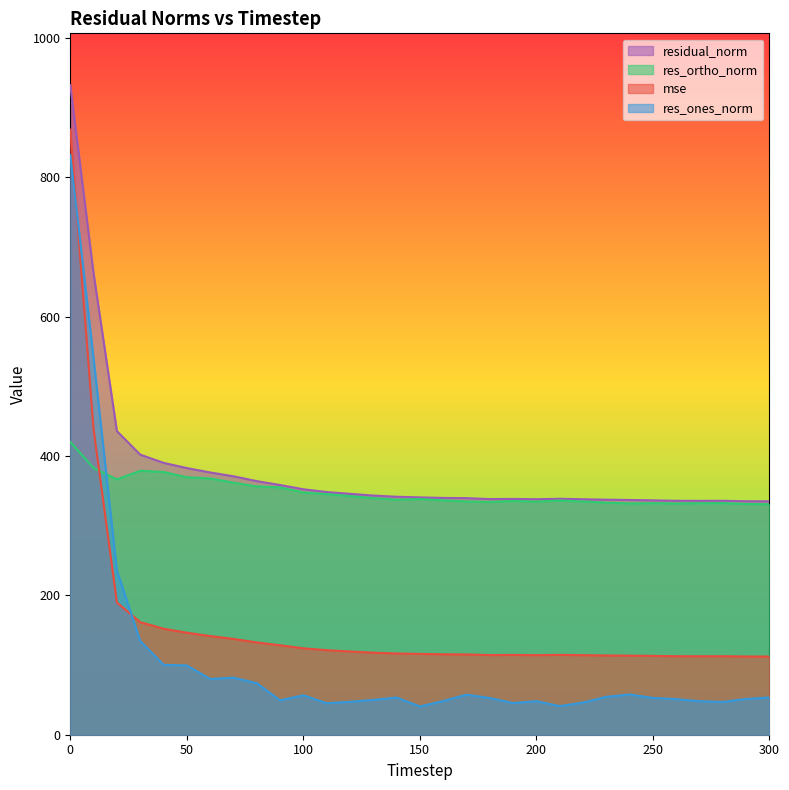

True or false: res_ones_norm has a value of 48.1 at 200.

True